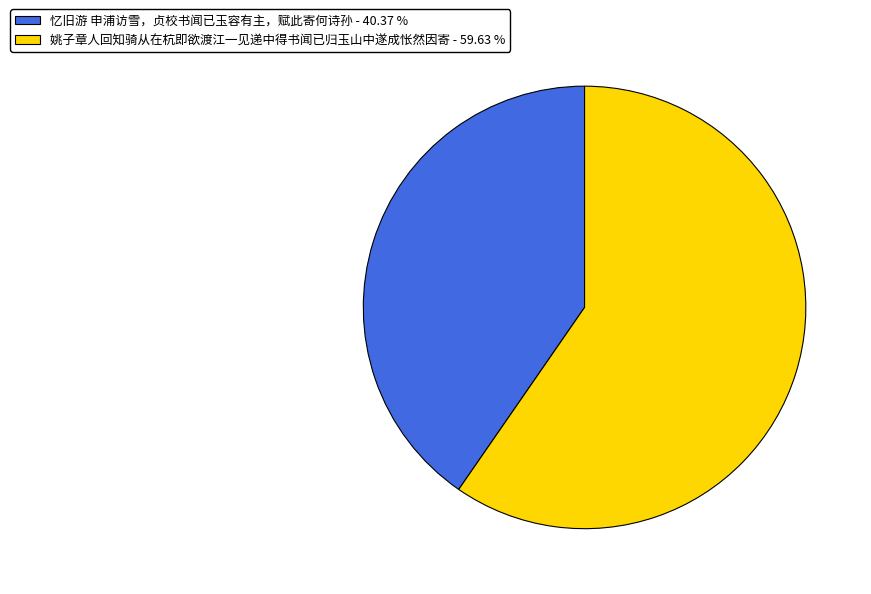

Which has a higher value, 姚子章人回知骑从在杭即欲渡江一见递中得书闻已归玉山中遂成怅然因寄 - 59.63 % or 忆旧游 申浦访雪，贞校书闻已玉容有主，赋此寄何诗孙 - 40.37 %?

姚子章人回知骑从在杭即欲渡江一见递中得书闻已归玉山中遂成怅然因寄 - 59.63 %